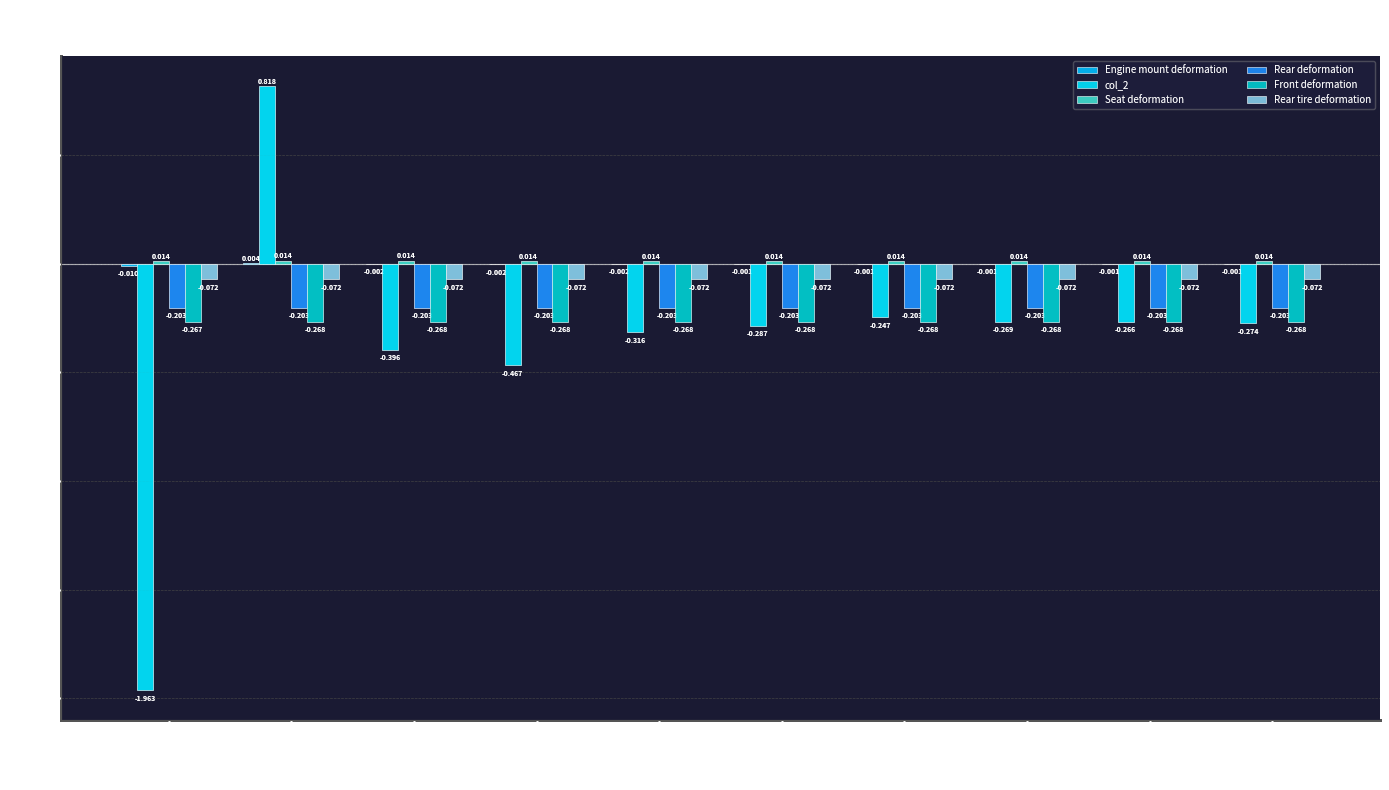

Where is Engine mount deformation nearest to the value 0?

1570000